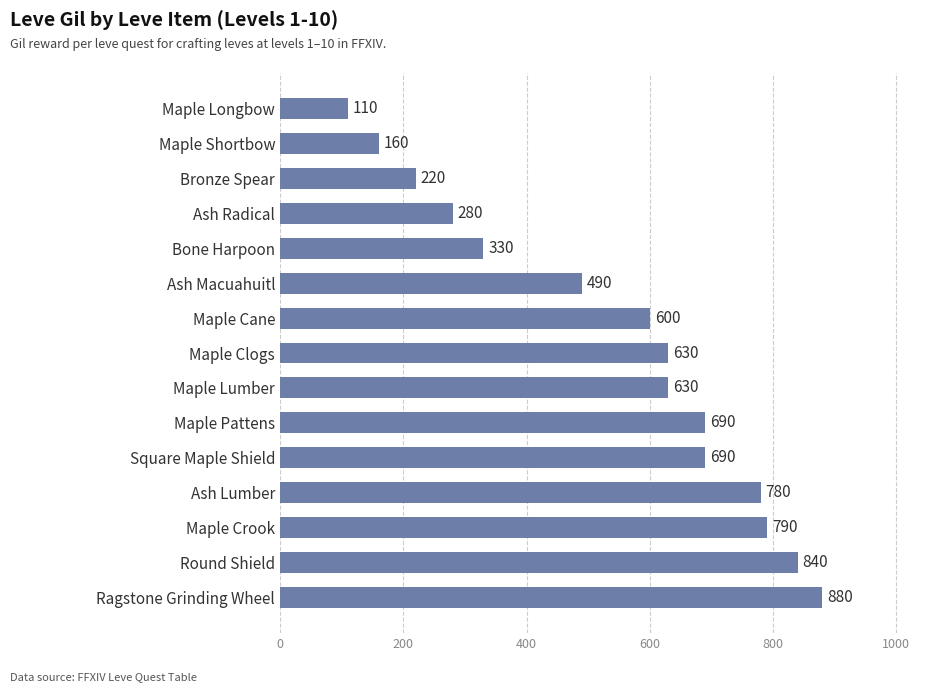

The value at Round Shield is 200. True or false?

False